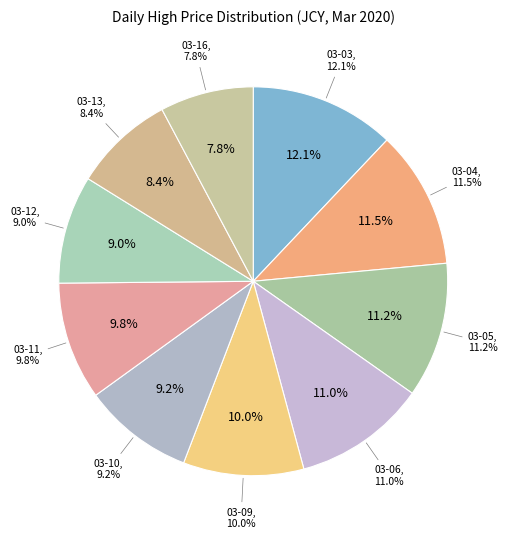

To the nearest percent, what portion does 2020-03-16 represent?

8%